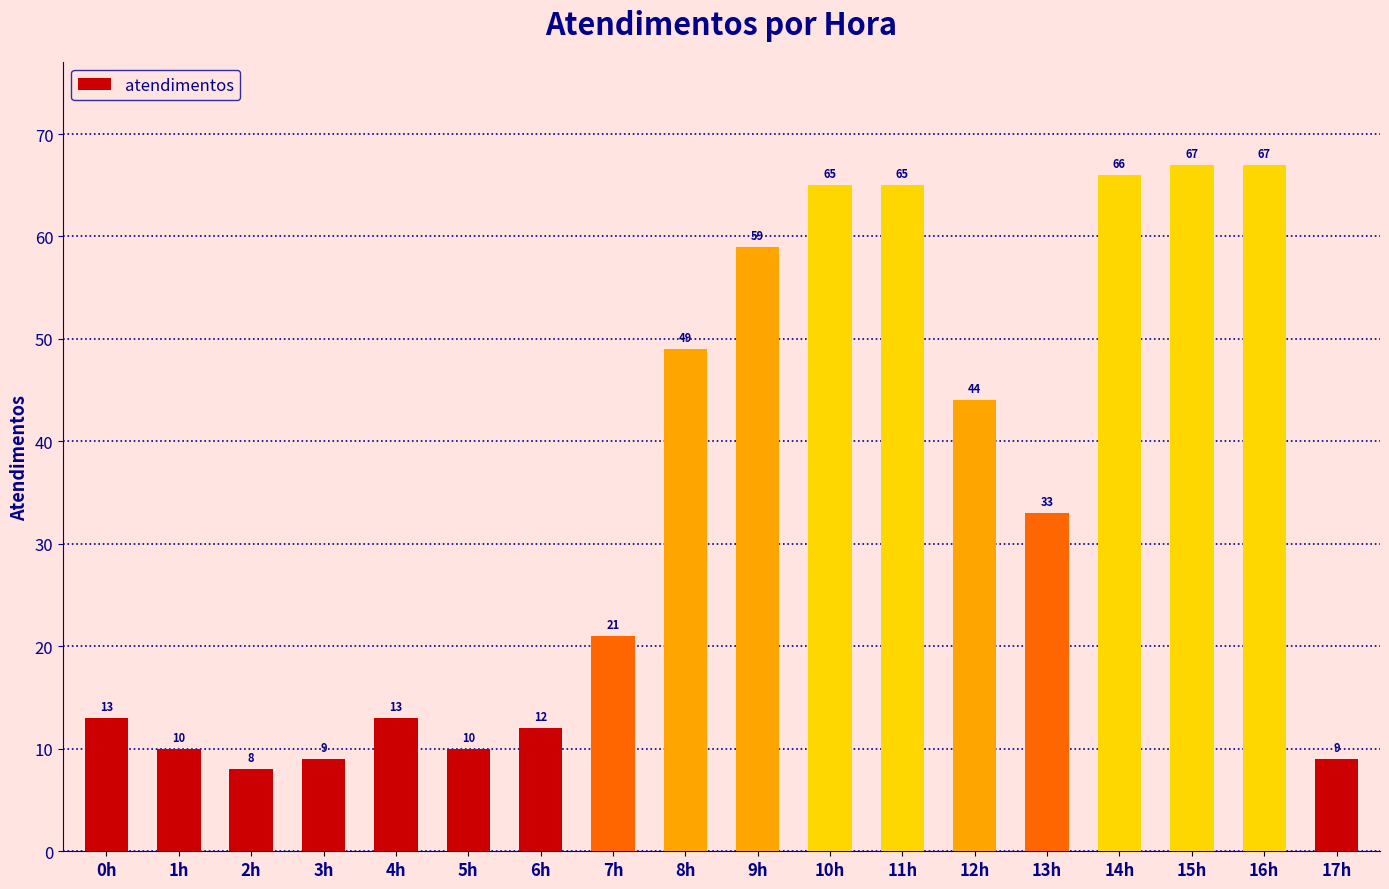

What position from the right is 15h?

3